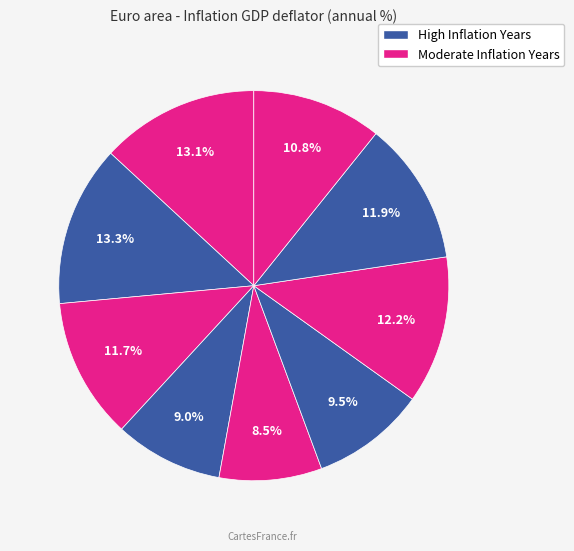

How many segments does this pie chart have?

9